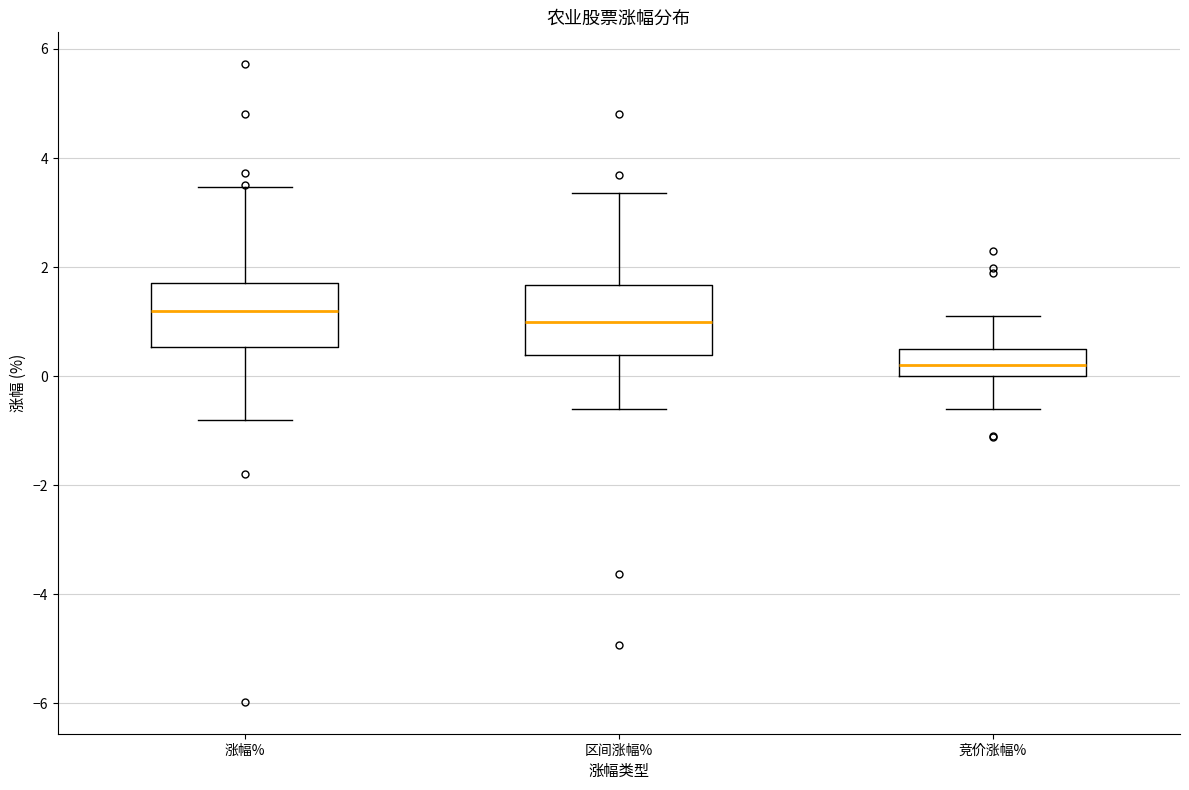

Reading left to right, read every box against the y-axis: the position of its median line, the range the box covers, and the ends of its whiskers. The values are not printed on the chart, so give them approximately, as read against the axis.

涨幅%: median 1.2, box 0.6 to 1.8, whiskers -0.8 to 3.4
区间涨幅%: median 1.0, box 0.4 to 1.6, whiskers -0.6 to 3.4
竞价涨幅%: median 0.2, box 0.0 to 0.6, whiskers -0.6 to 1.2